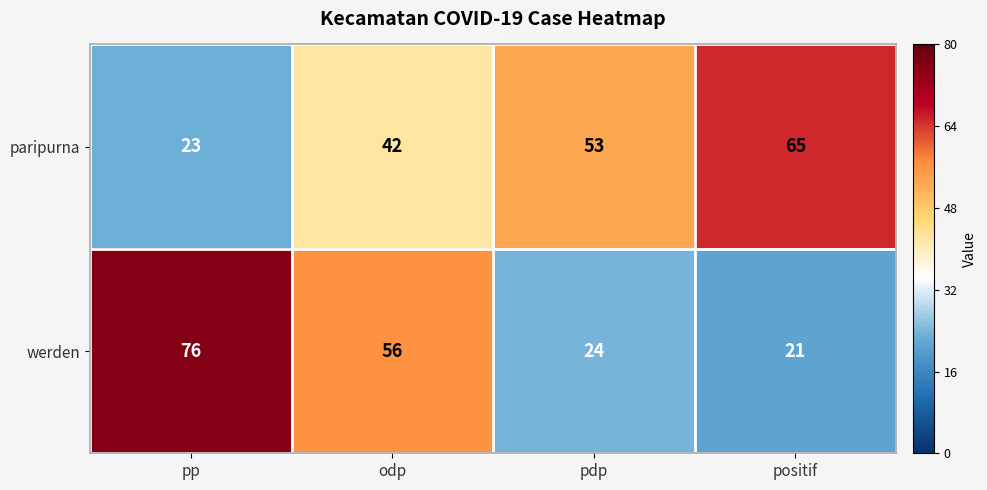

List the series in order of their peak value, lowest first.

paripurna, werden